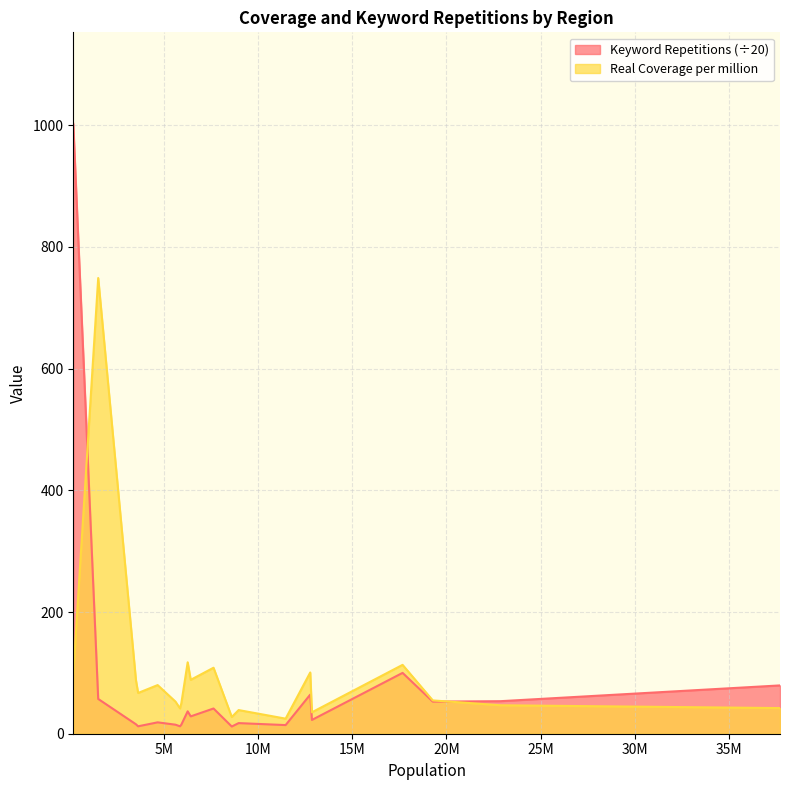

What position from the left is CA-ON?

11